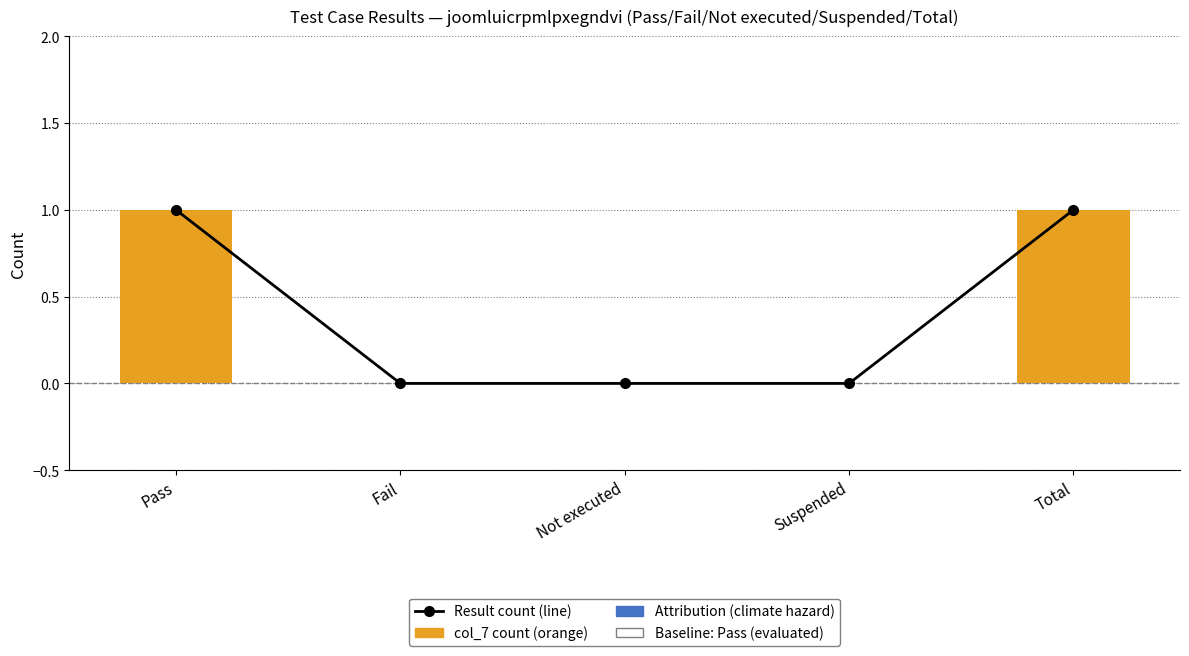

Are the bars grouped side by side (vs. stacked)?

Yes